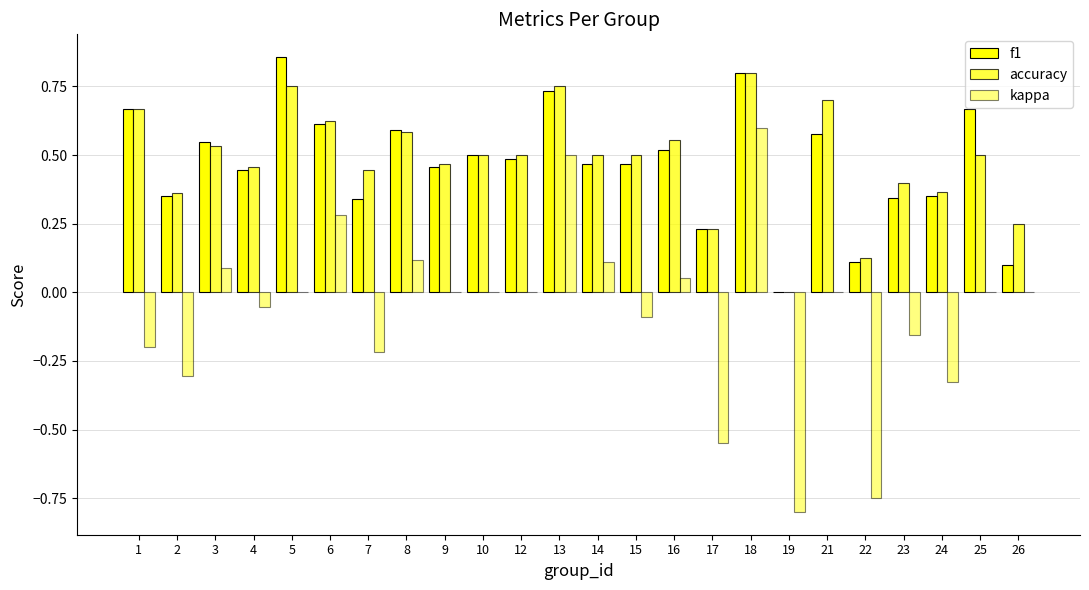

Count the f1 values in the range 0 to 1.

24